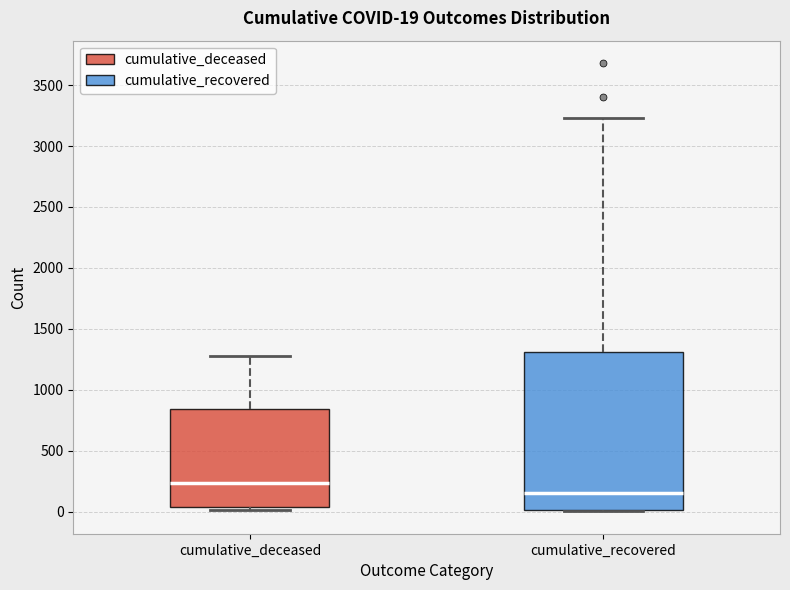

Comparing the boxes themselves (not the whiskers), which one is the tallest?

cumulative_recovered